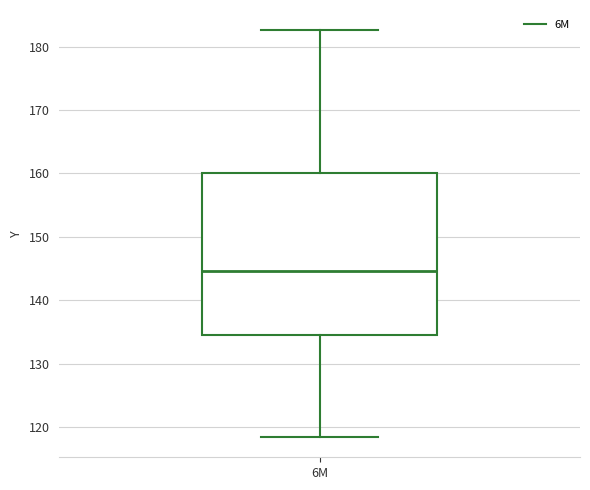

Read this box plot against the y-axis: the position of the median line, the range covered by the box, and the ends of both whiskers. The values are not printed on the chart, so give them approximately, as read against the axis.

median 145, box 135 to 160, whiskers 118 to 183